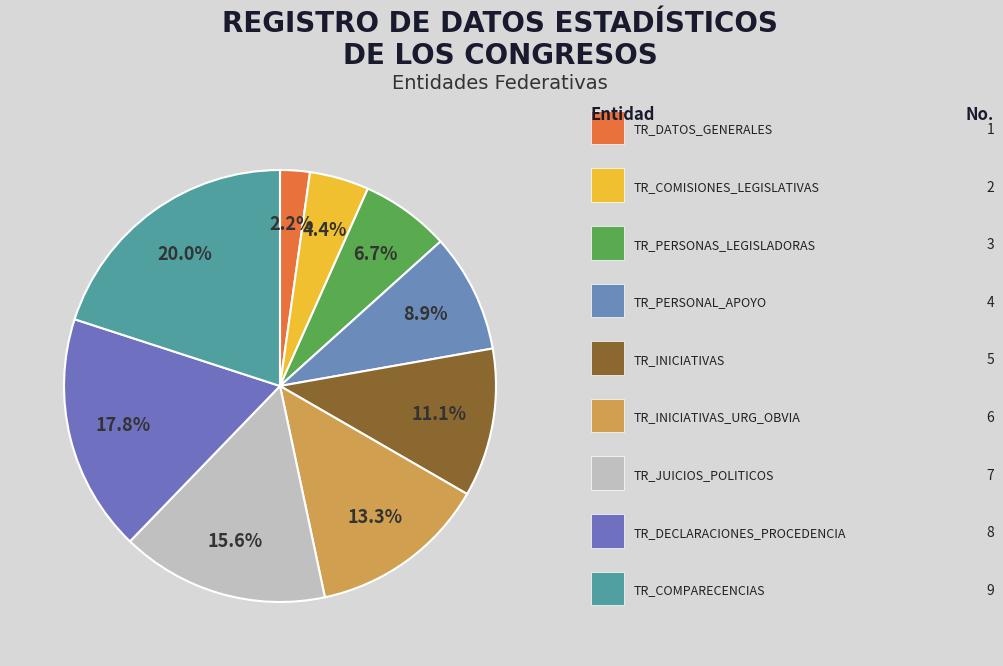

How many slices are in this pie chart?

9